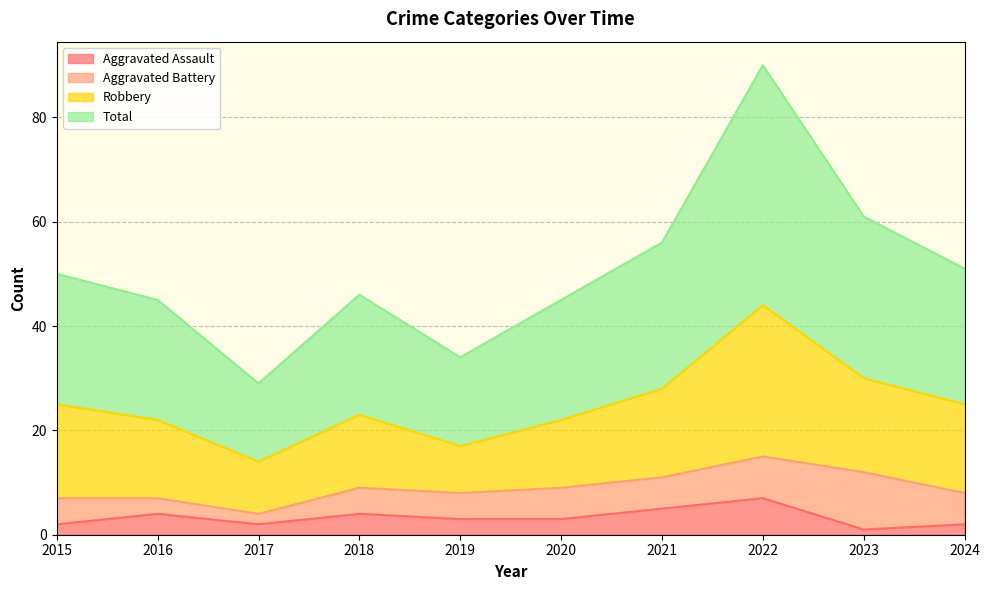

True or false: Total and Aggravated Assault cross at least once.

False